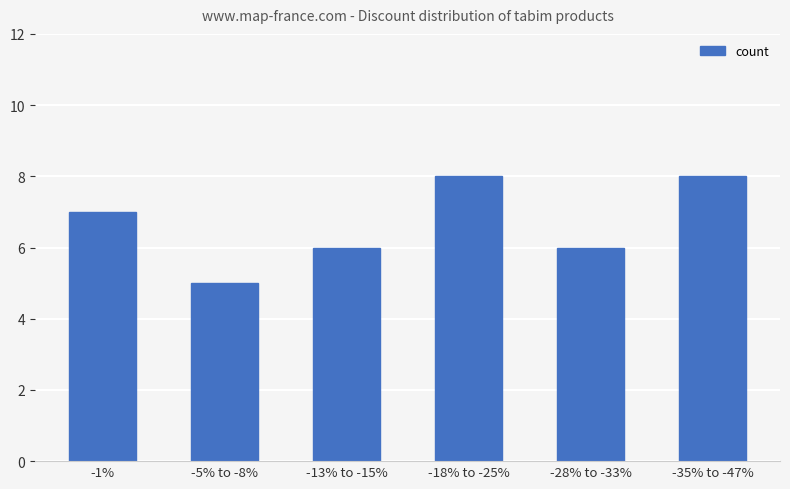

What position from the left is -13% to -15%?

3